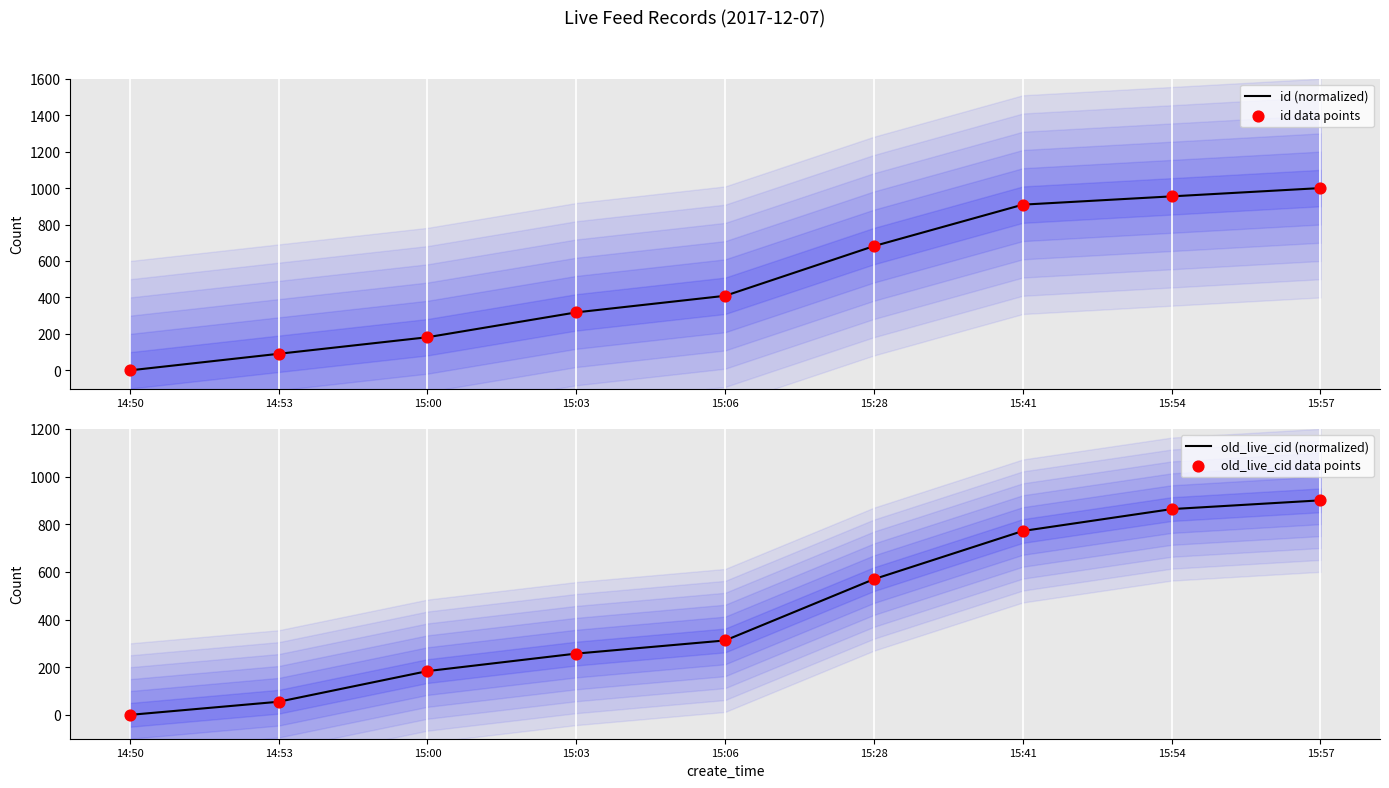

Which series has the largest Y range (max minus min)?

id (normalized)